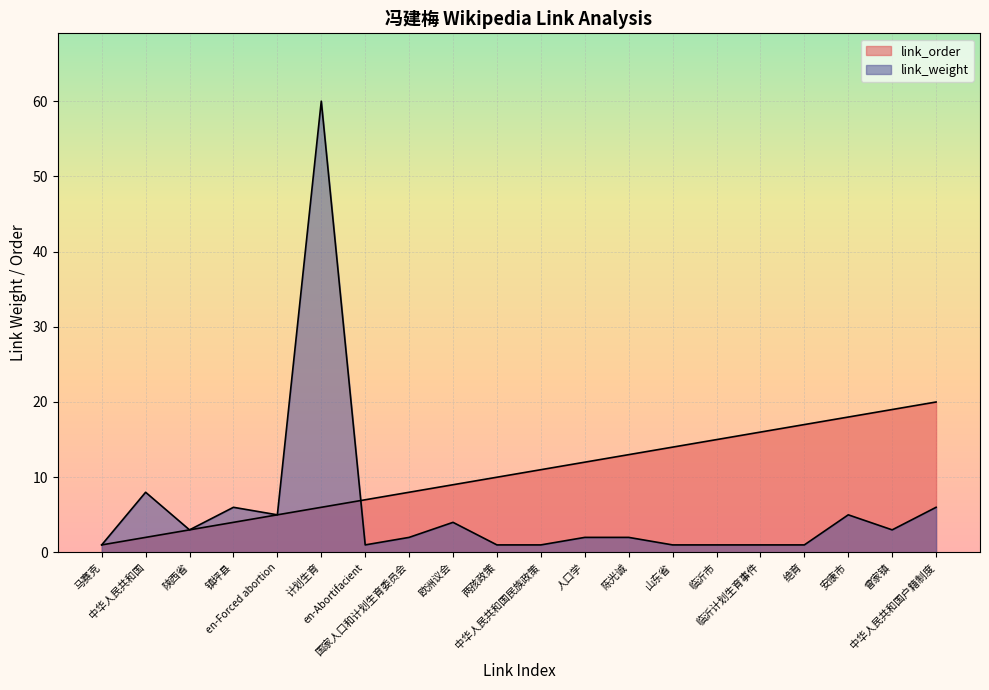

At which label does link_order reach its peak?

中华人民共和国户籍制度